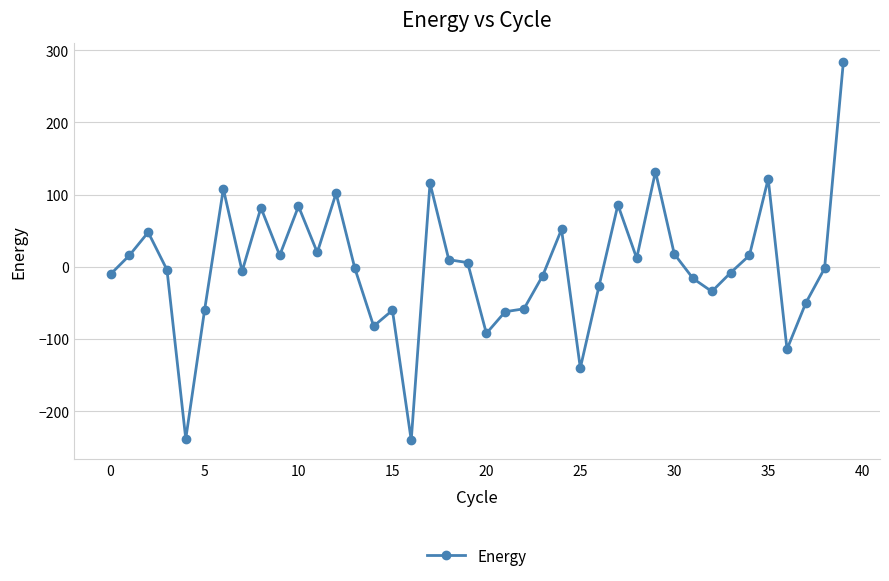

Is this an area chart (filled region under the line)?

No